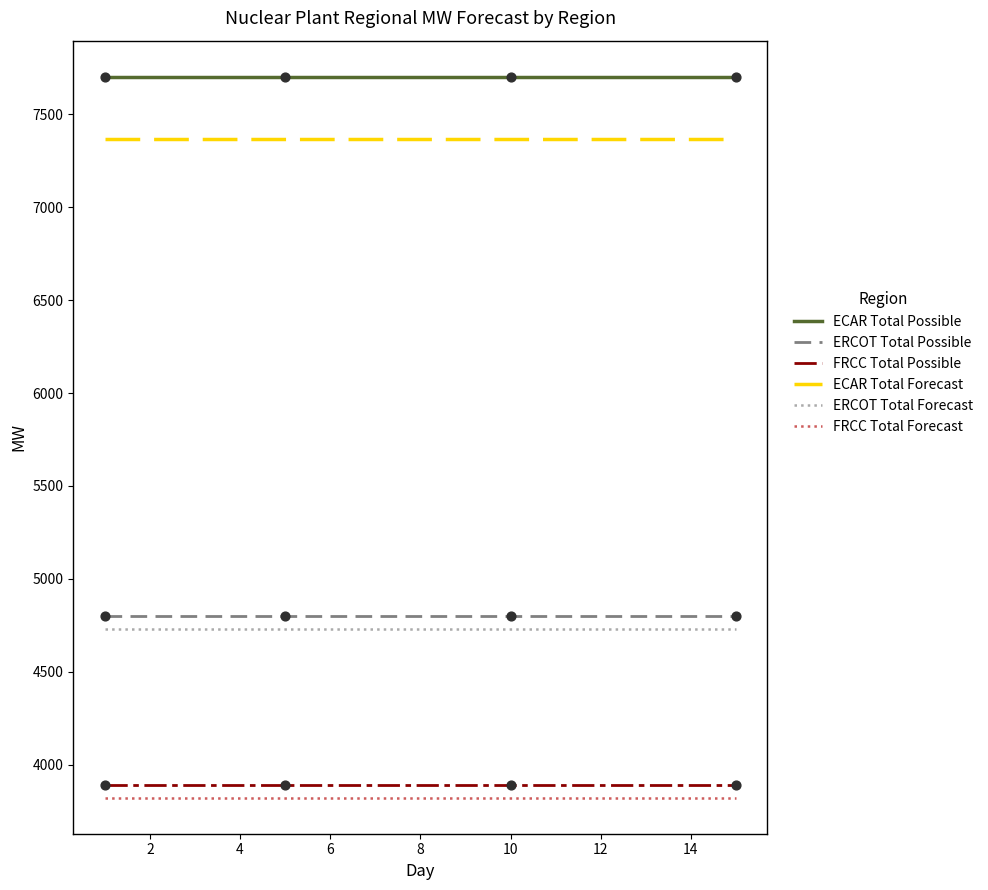

Which series has the largest total across all categories?

ECAR Total Possible